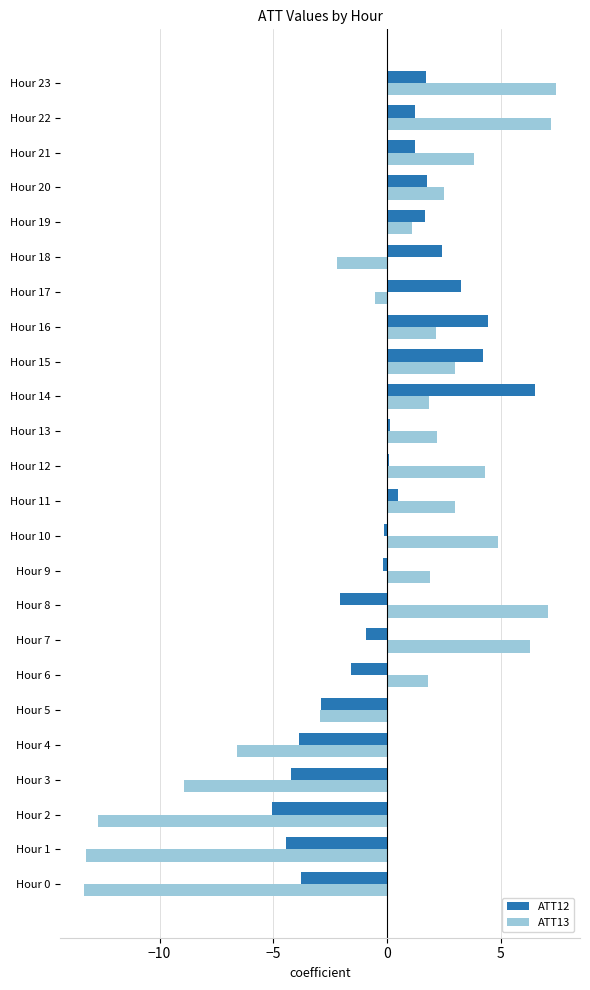

At Hour 11, list the series in order from smallest to largest.

ATT12, ATT13